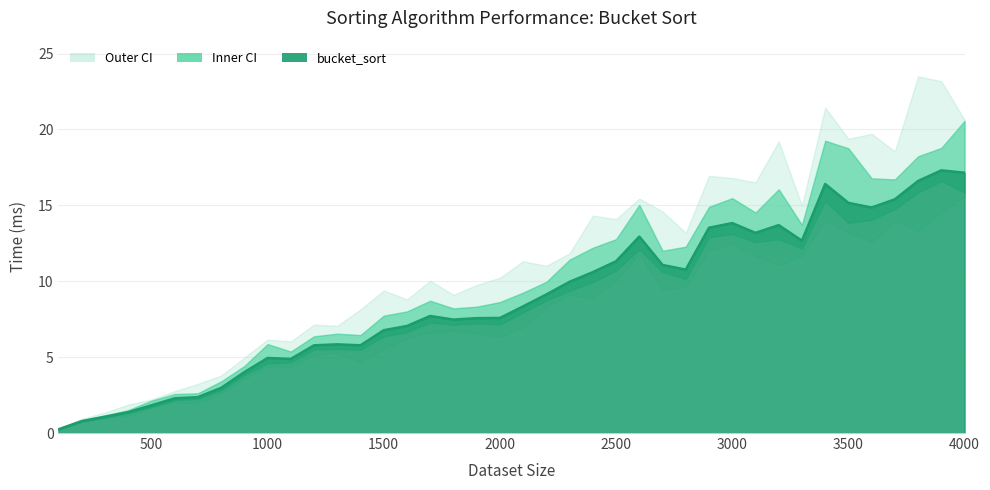

Between 2200 and 500, which is larger?

2200